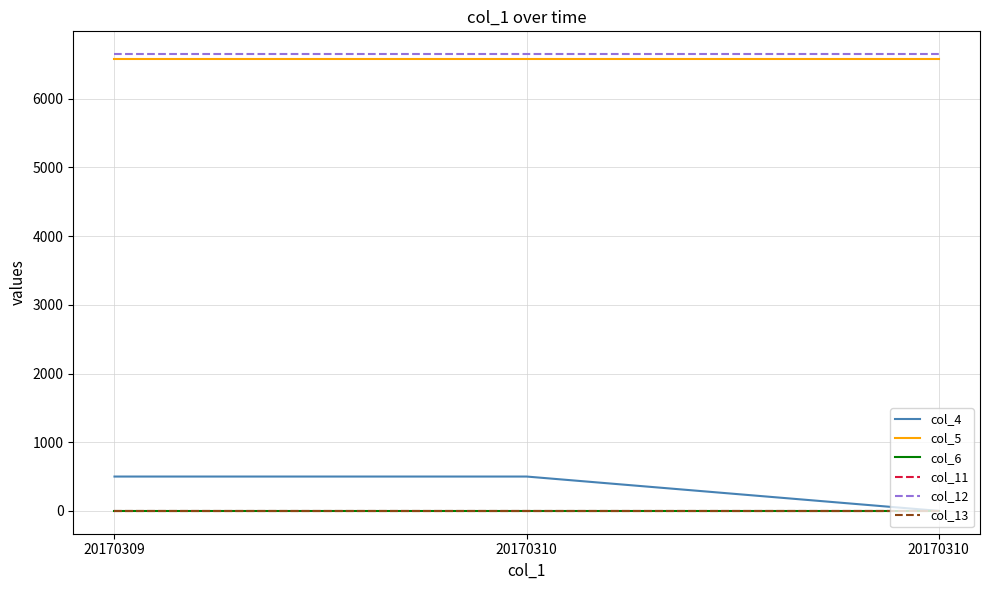

What is the sum of all col_5 values?

19755